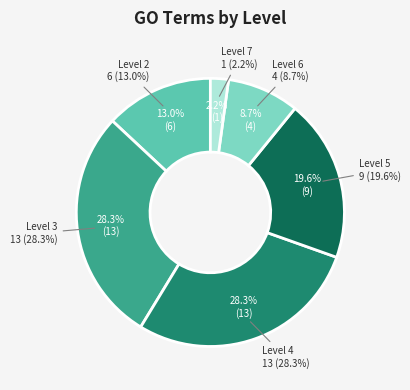

How many segments does this pie chart have?

6